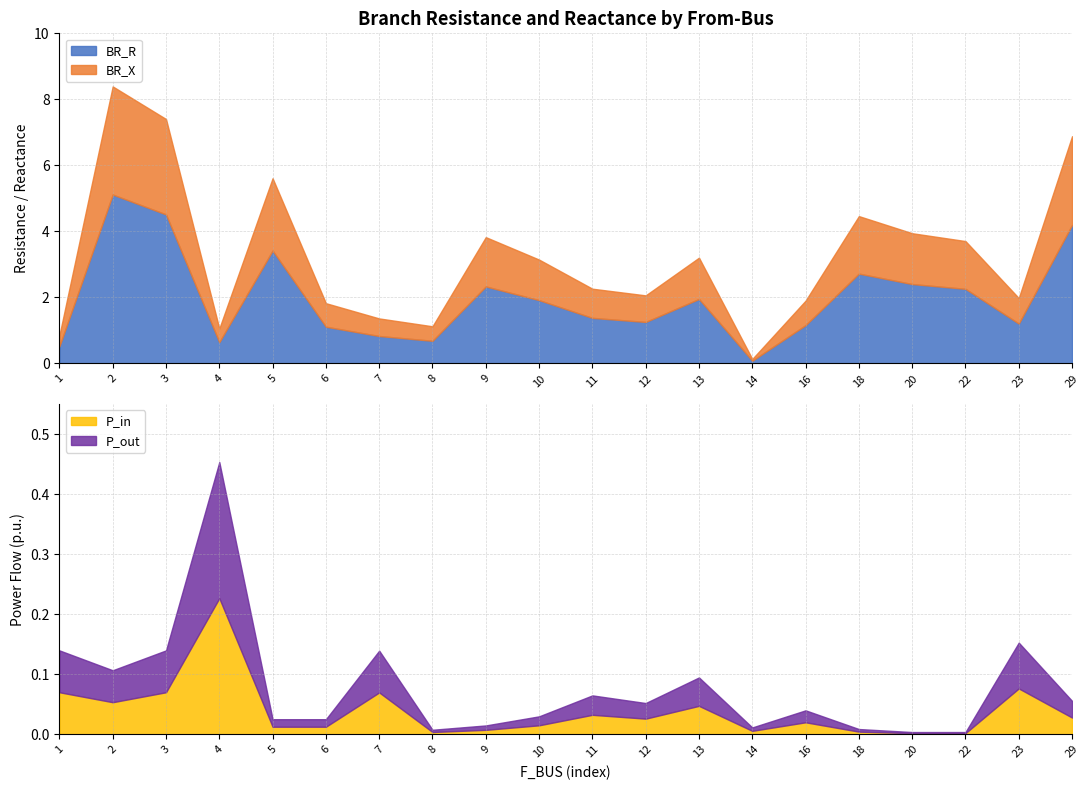

What is the sum of all BR_X values?

25.4